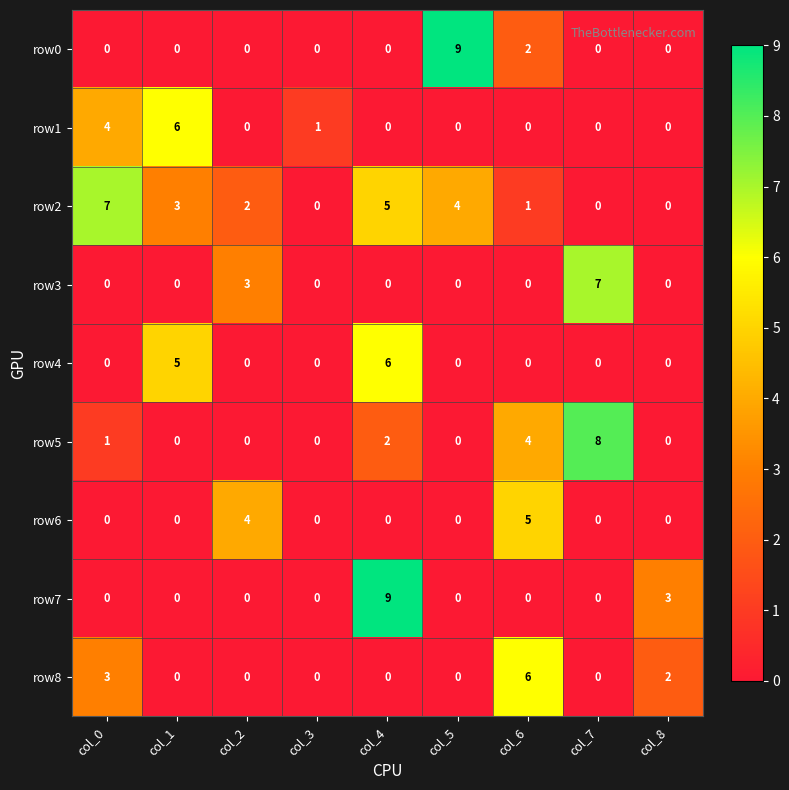

Between col_4 and col_7, which series saw the biggest shift?

row7